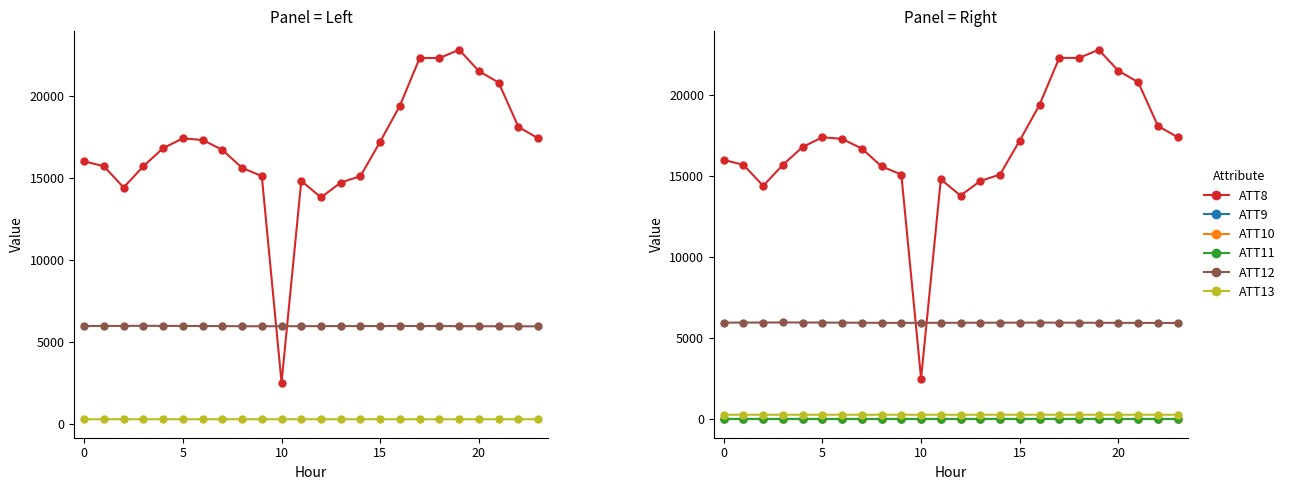

Between 20 and 11, which series saw the biggest shift?

ATT8